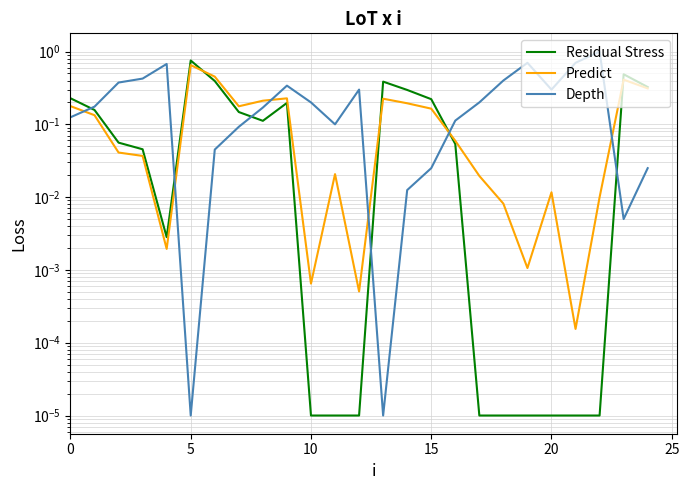

Which series changed the most between 0 and 24?

Predict